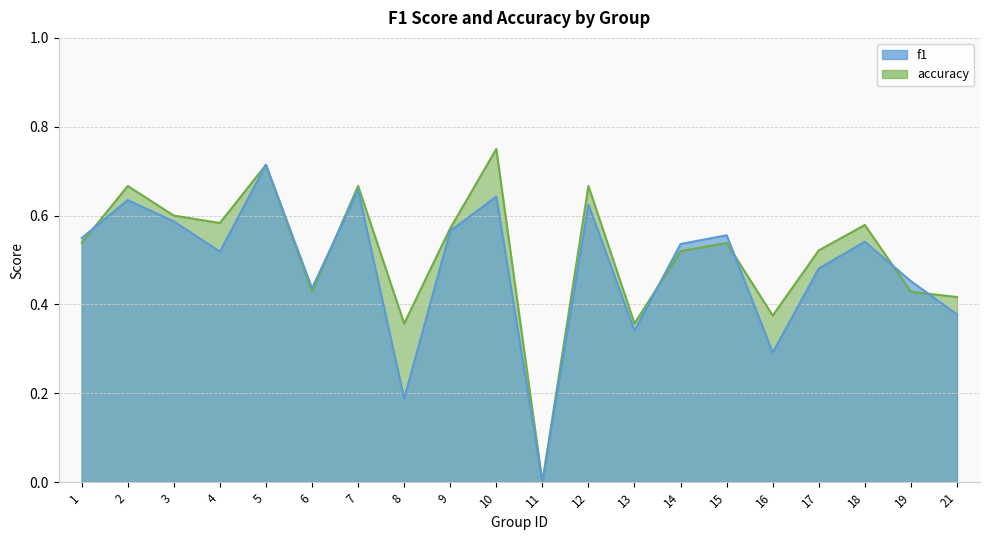

What is the total value across all series at 3?

1.2